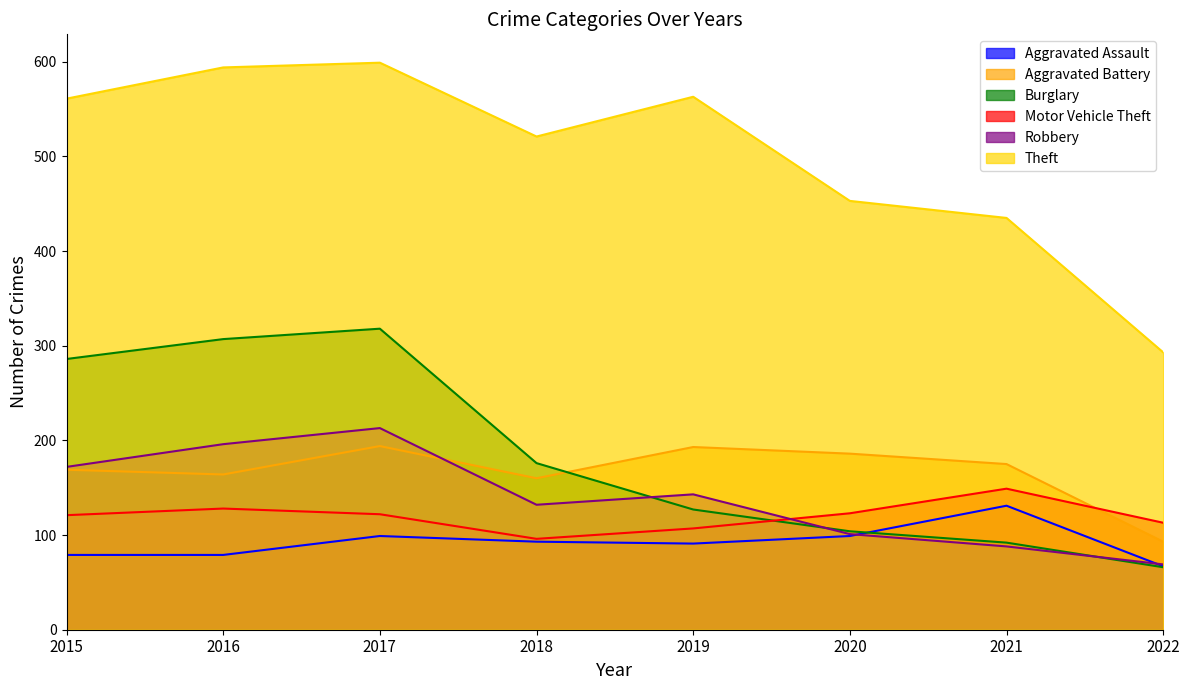

At which category does Aggravated Assault reach its first local peak?

2017